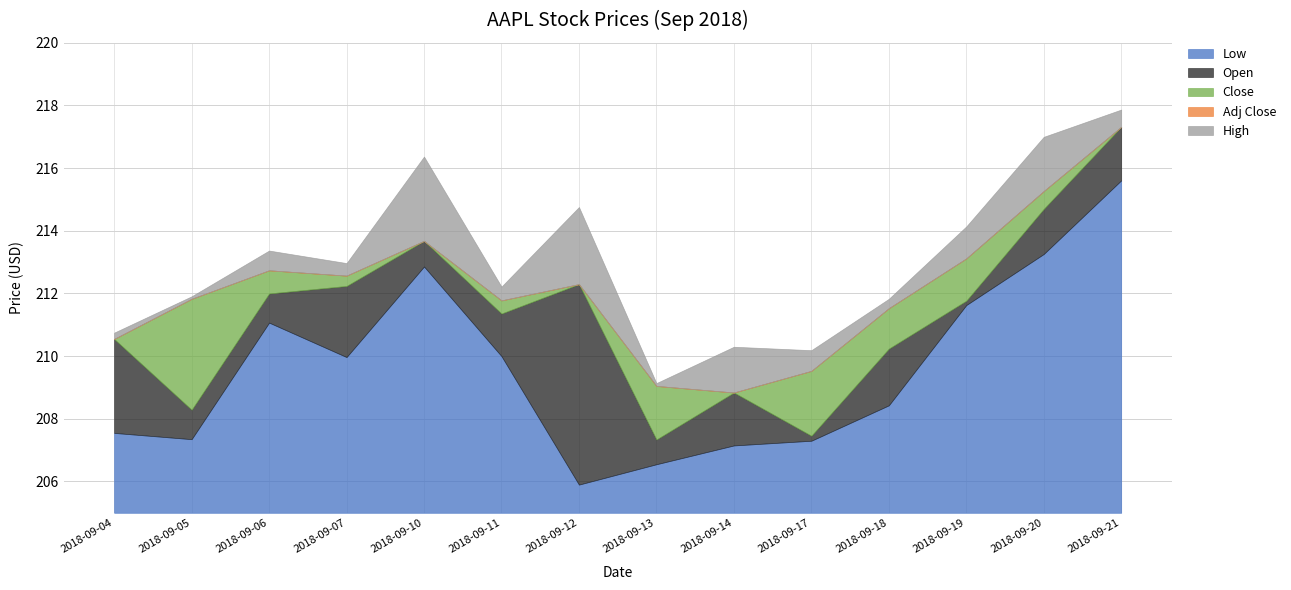

What is the total value across all series at 2018-09-11?

7.2